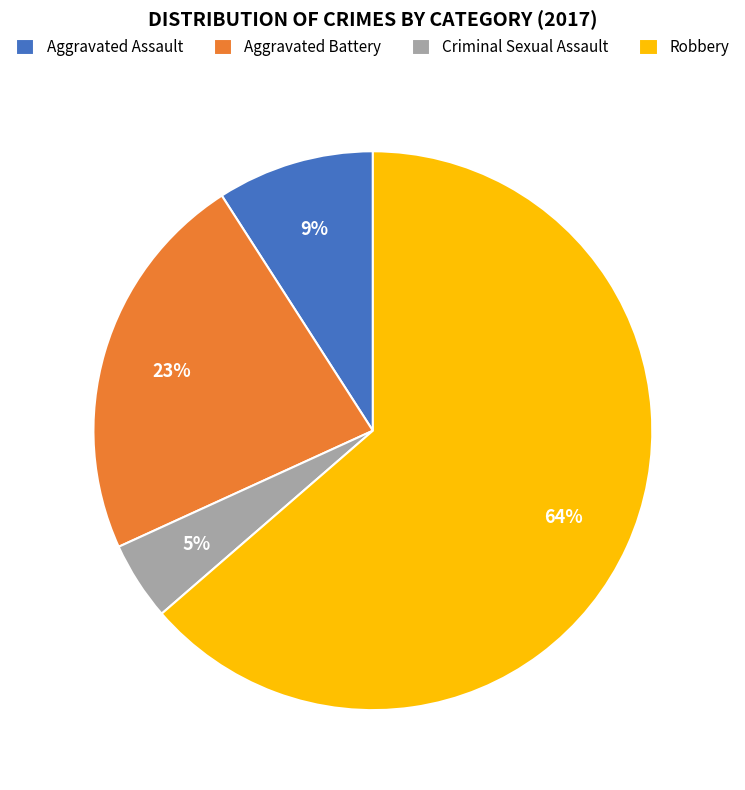

What is the ratio of the value at Criminal Sexual Assault to the value at Robbery?

0.1